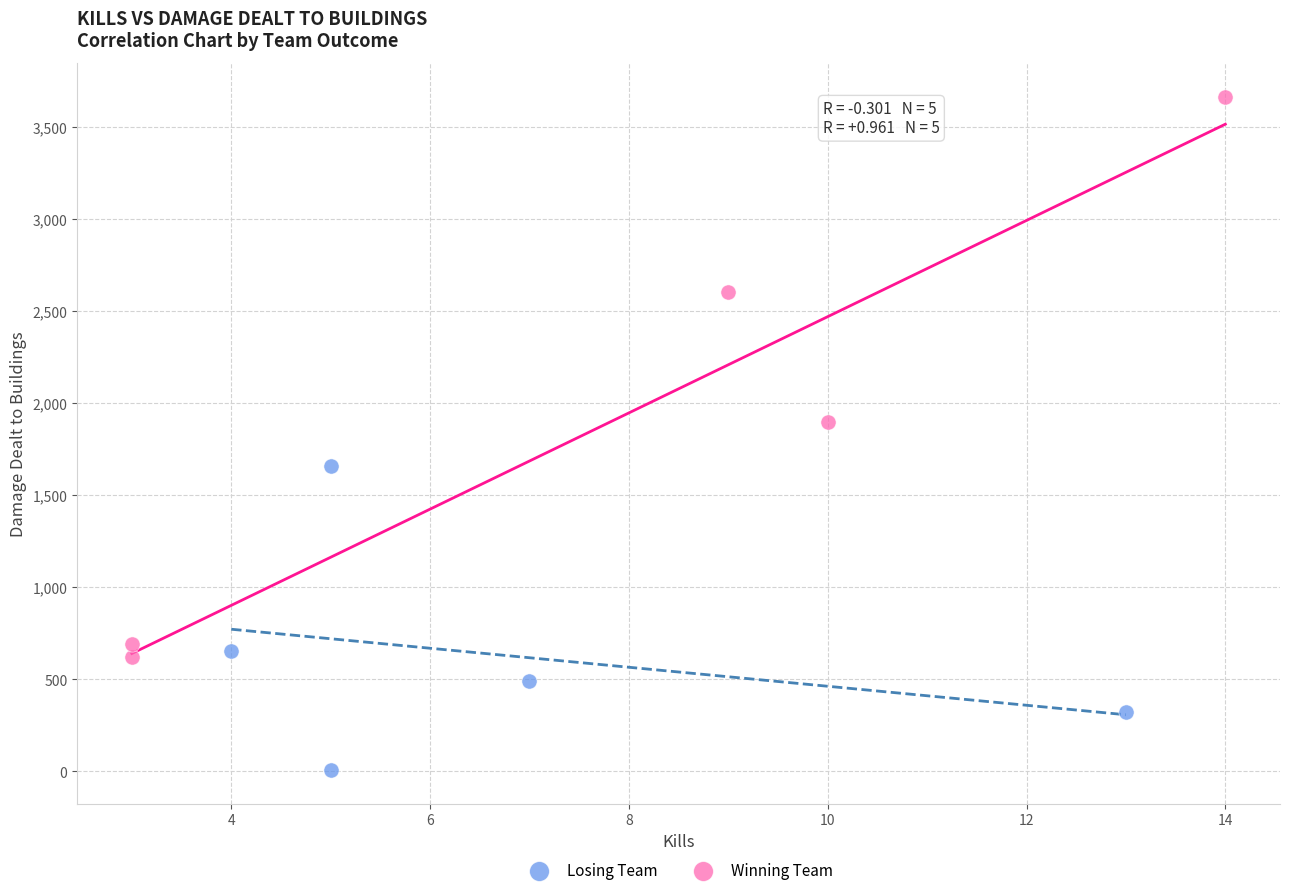

Which series reaches the maximum Y coordinate?

Winning Team